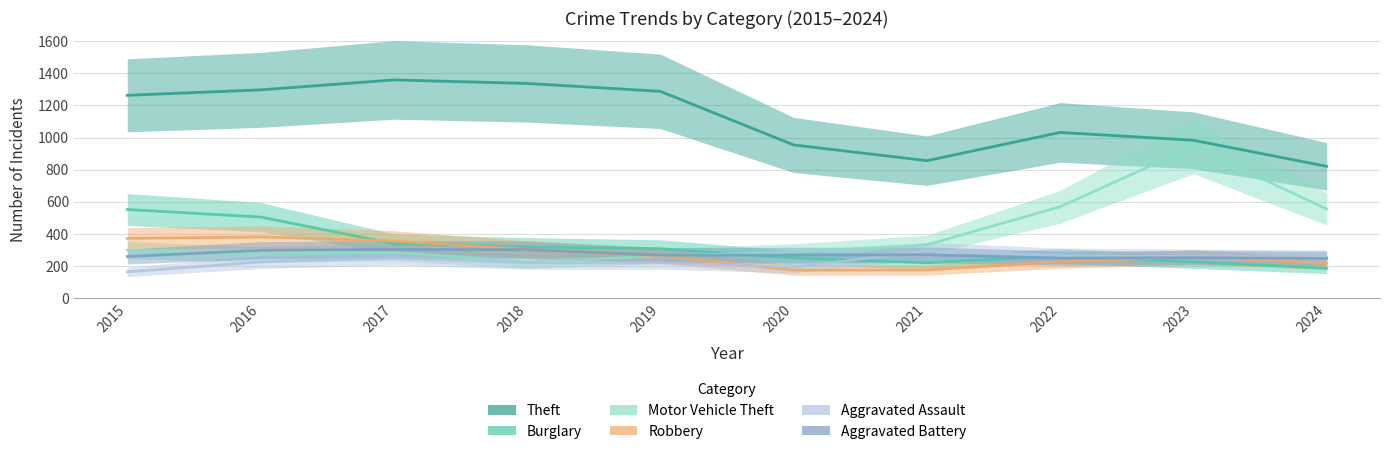

What is the value of the Burglary point at the 4th from the left?

319